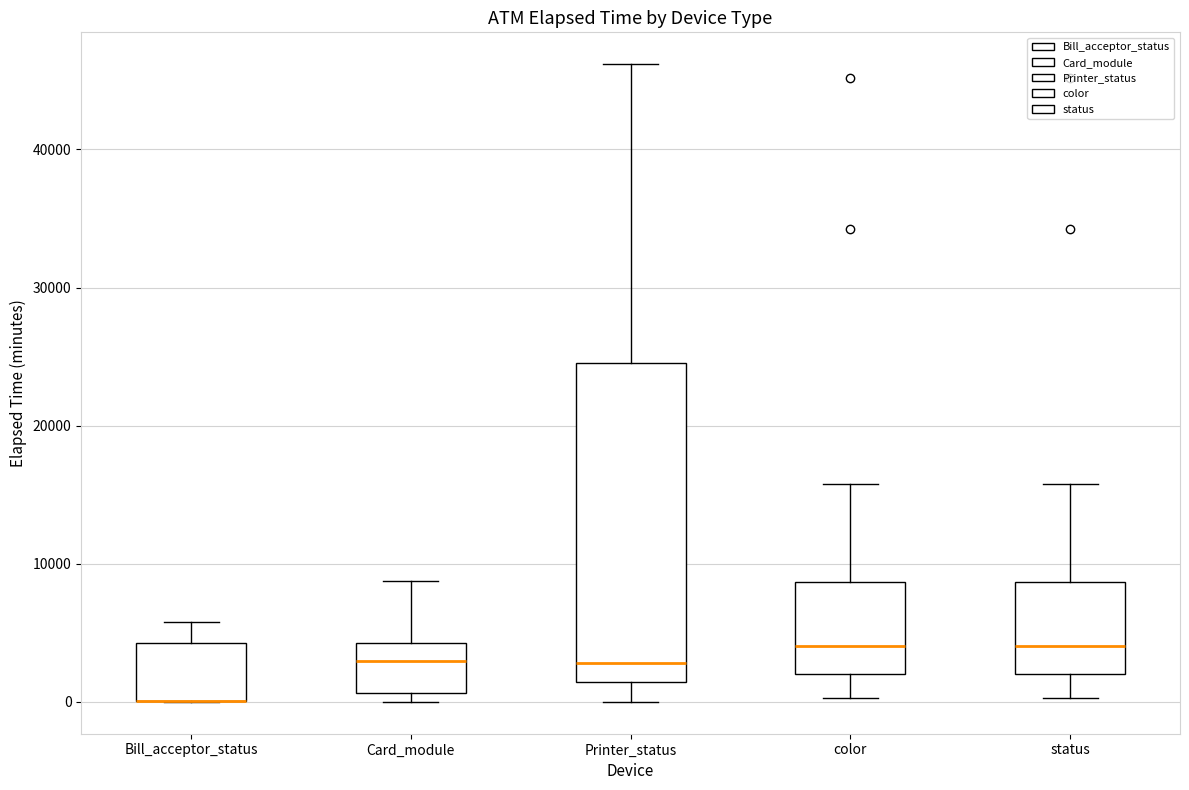

Reading left to right, read every box against the y-axis: the position of its median line, the range the box covers, and the ends of its whiskers. The values are not printed on the chart, so give them approximately, as read against the axis.

Bill_acceptor_status: median 0 (drawn on the box's lower edge), box 0 to 4000, whiskers 0 to 6000
Card_module: median 3000, box 1000 to 4000, whiskers 0 to 9000
Printer_status: median 3000, box 1000 to 25000, whiskers 0 to 46000
color: median 4000, box 2000 to 9000, whiskers 0 to 16000
status: median 4000, box 2000 to 9000, whiskers 0 to 16000